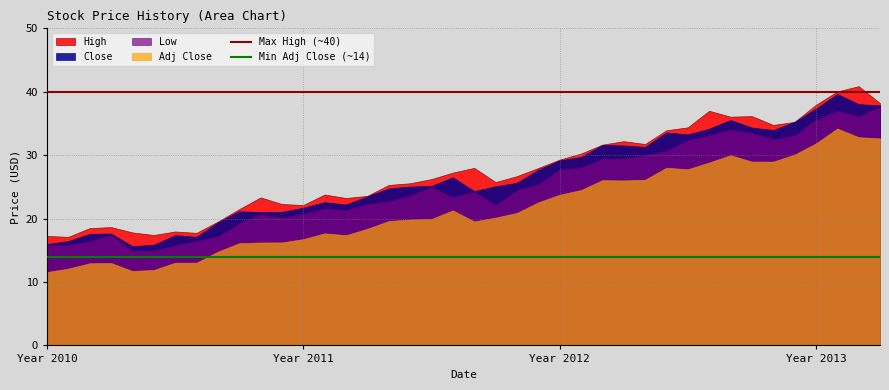

What is the maximum value for Adj Close?

34.2